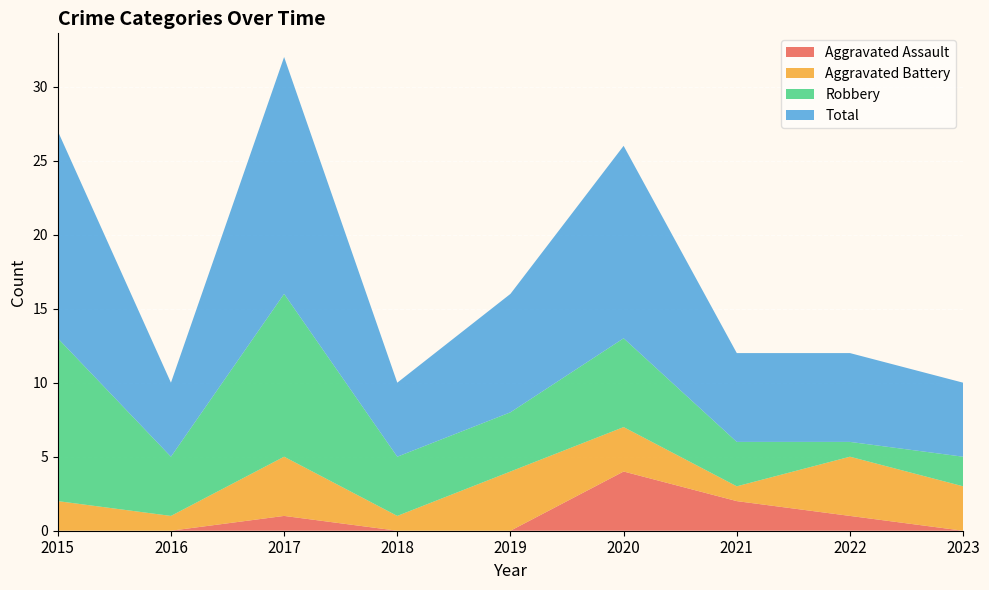

Reading right to left, list all the values displayed in this chart.

Aggravated Assault: 0	1	2	4	0	0	1	0	0
Aggravated Battery: 3	4	1	3	4	1	4	1	2
Robbery: 2	1	3	6	4	4	11	4	11
Total: 5	6	6	13	8	5	16	5	14